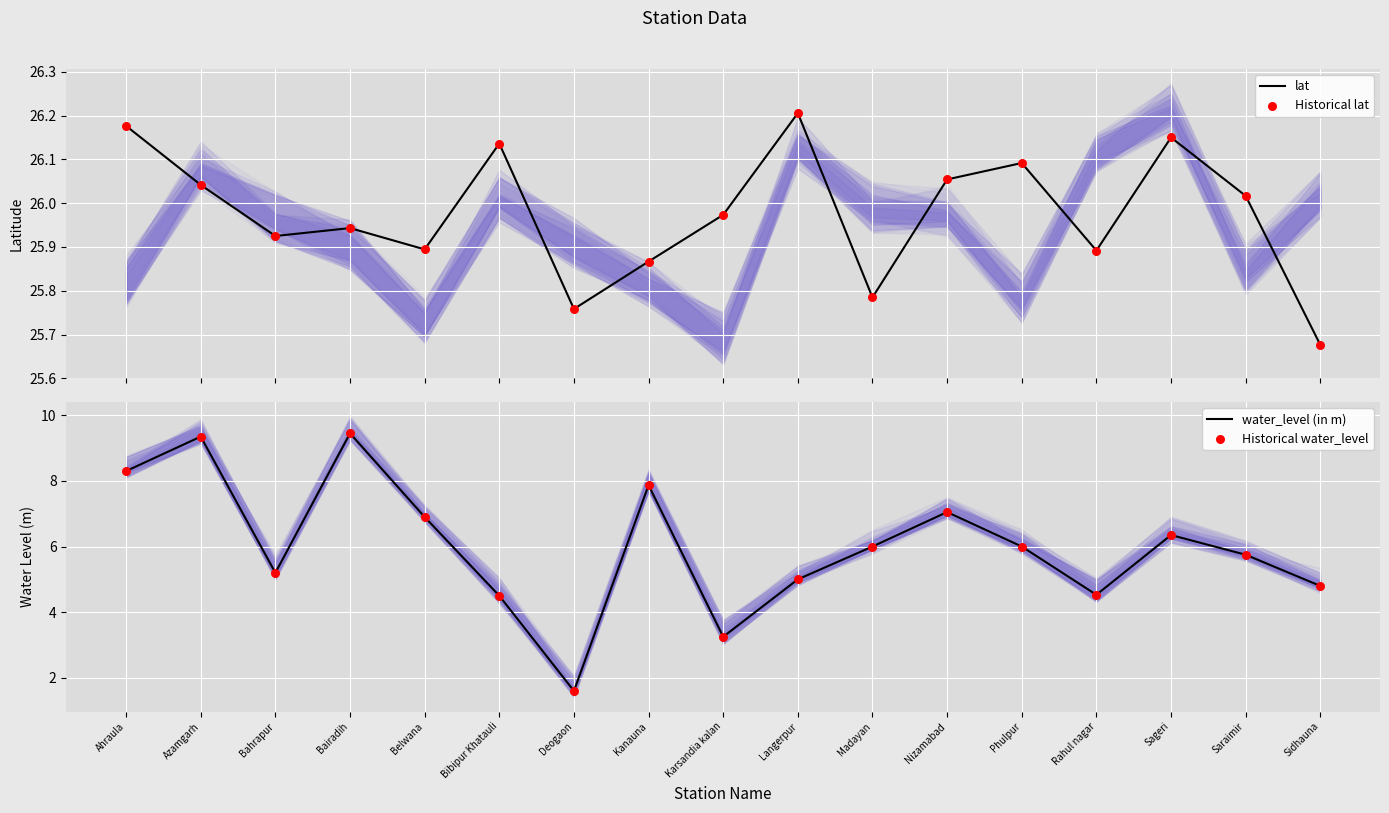

Which series reaches the maximum Y coordinate?

lat